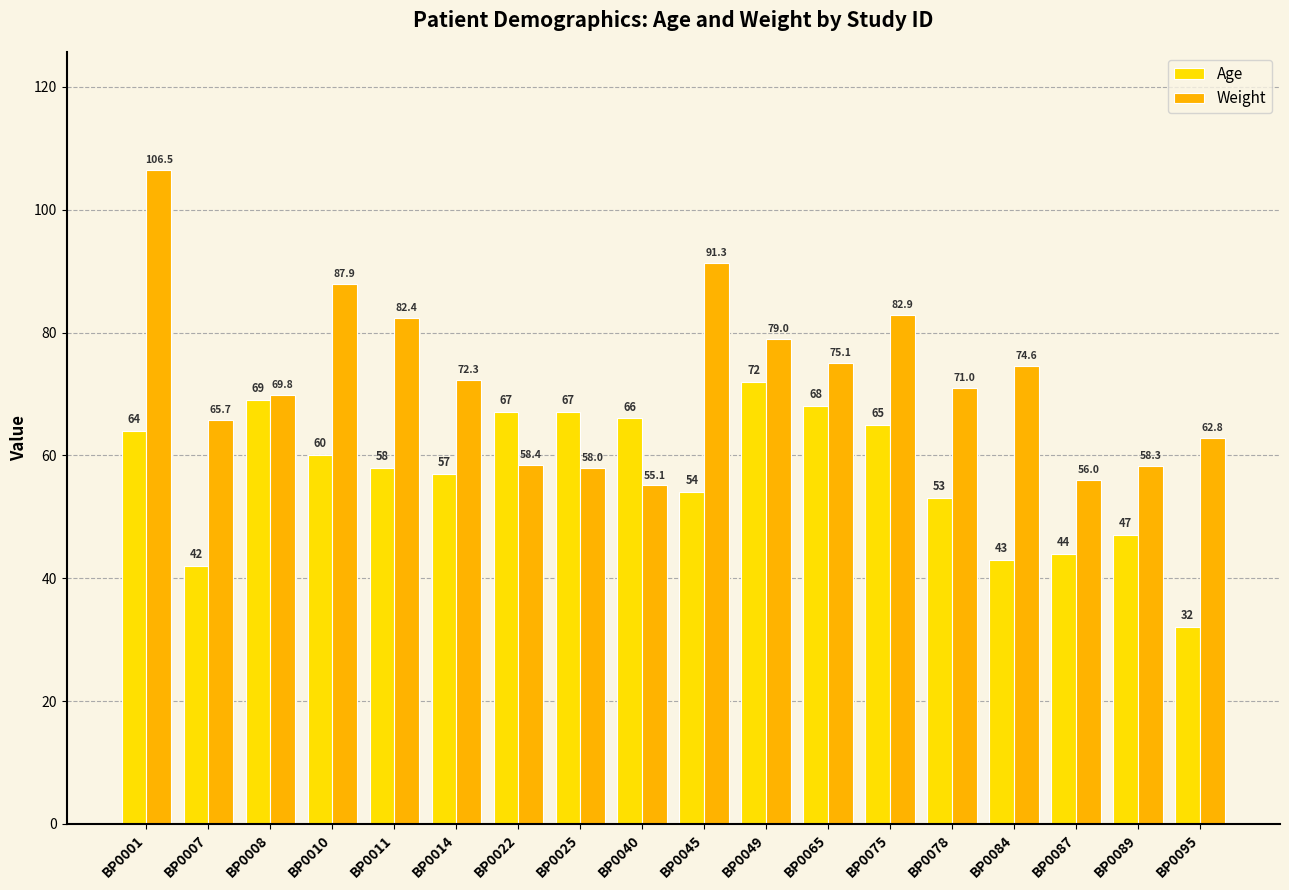

At how many categories does at least one series exceed 86?

3